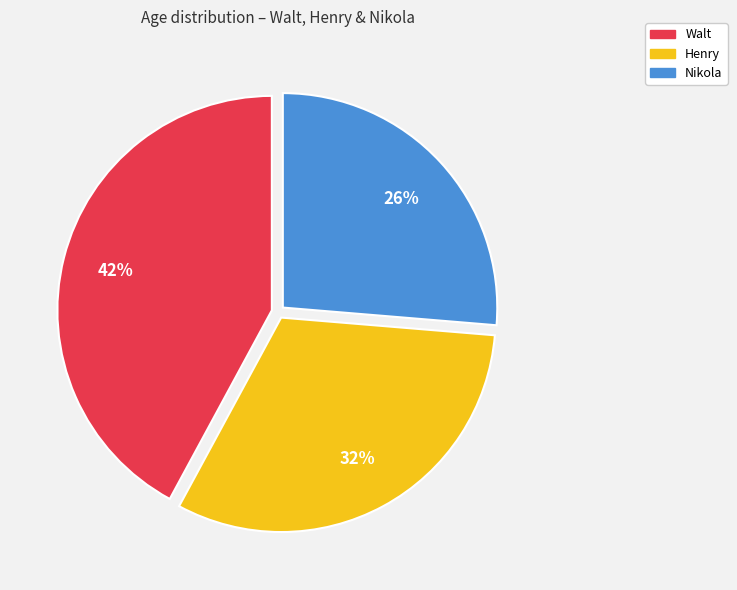

Does Henry represent more than half of the total?

No